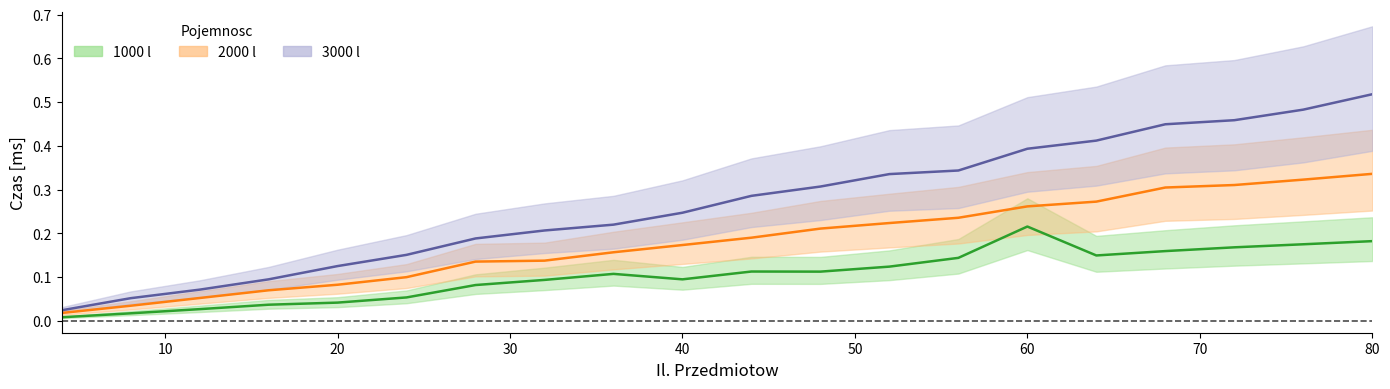

What is the total value across all series at 32?

0.4